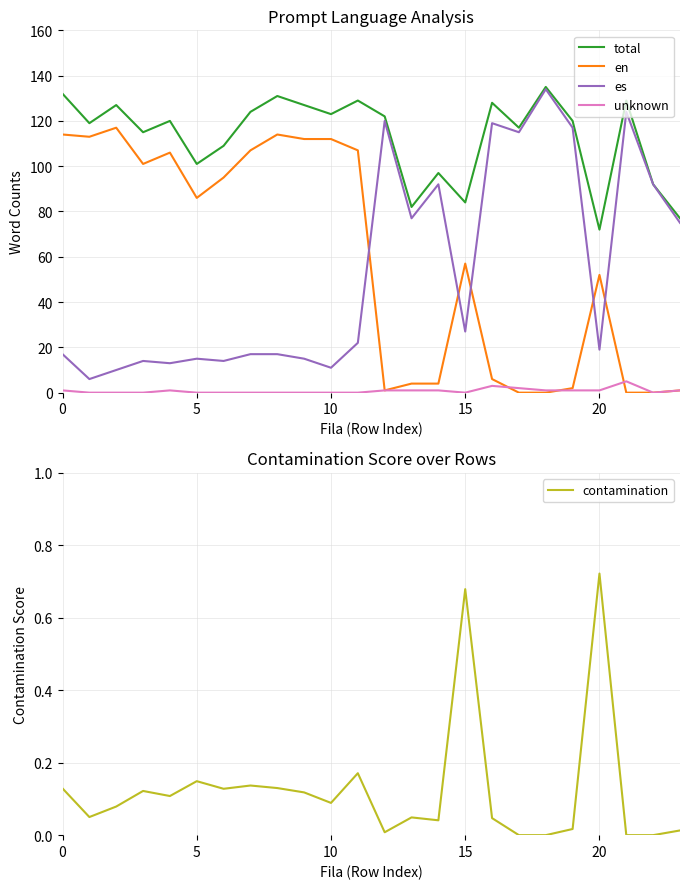

Is the value of contamination at 0 greater than the value of unknown at 13?

No